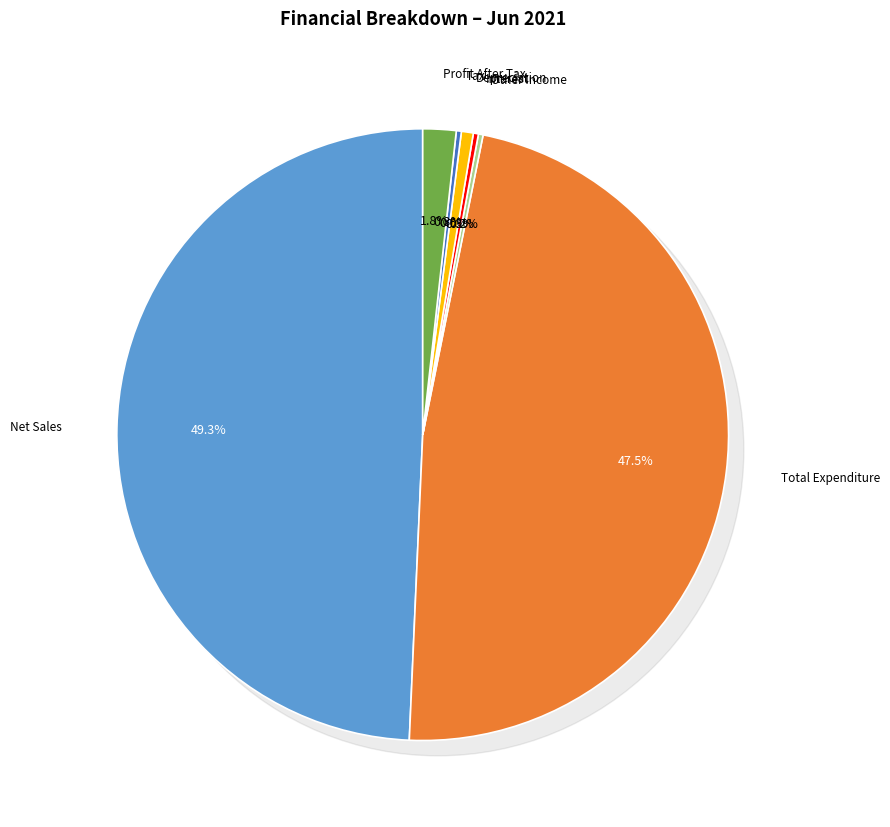

Rank the categories by value from highest to lowest.

Net Sales, Total Expenditure, Profit After Tax, Depreciation, Interest, Tax, Other Income